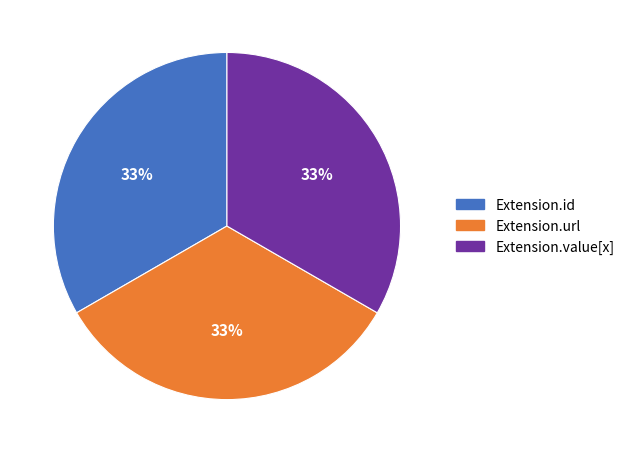

Approximately how many times larger is the value at Extension.value[x] compared to Extension.id?

1.0